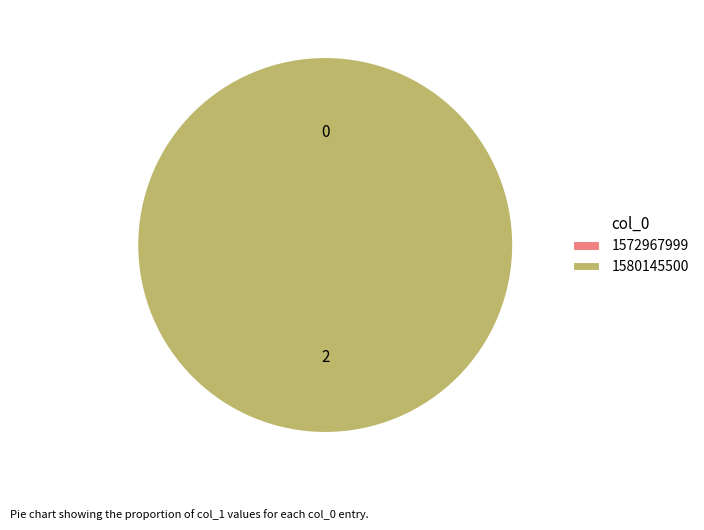

To the nearest percent, what is the average slice percentage?

50%